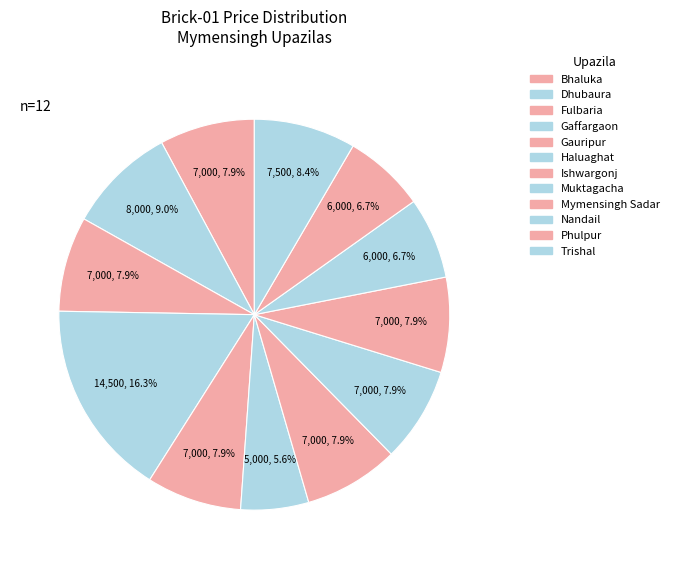

Which category has the biggest portion of the pie?

Gaffargaon